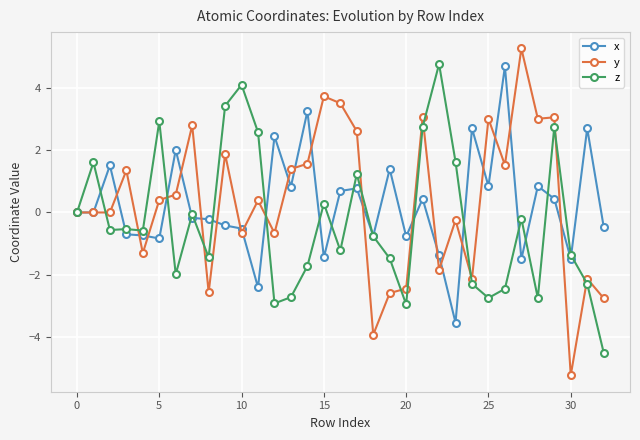

What is the value of the z point at the 3rd from the left?

-0.6